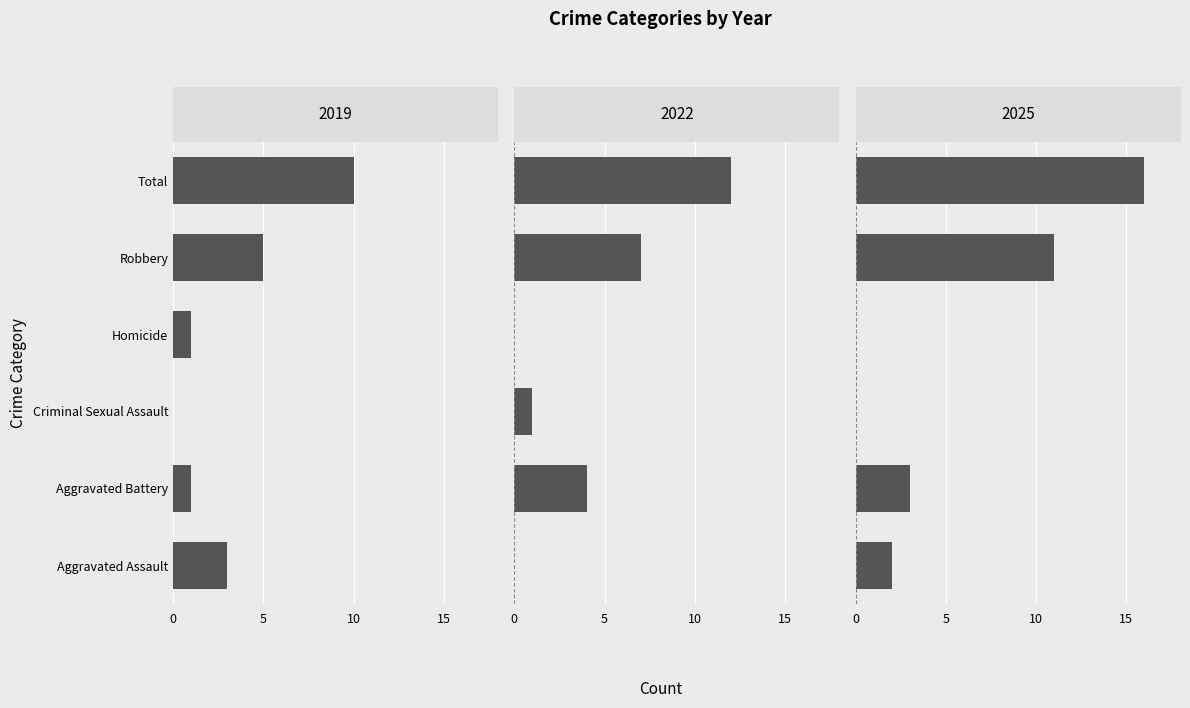

What is the value of the 2019 bar at the 2nd from the left?

1